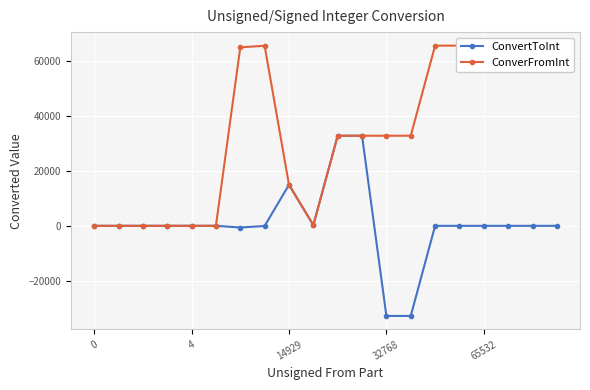

How many data points in ConverFromInt are less than 32768?

10